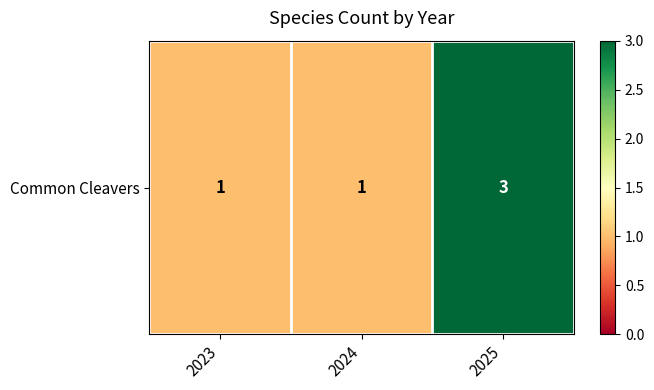

What is the change in value from 2023 to 2025?

+2